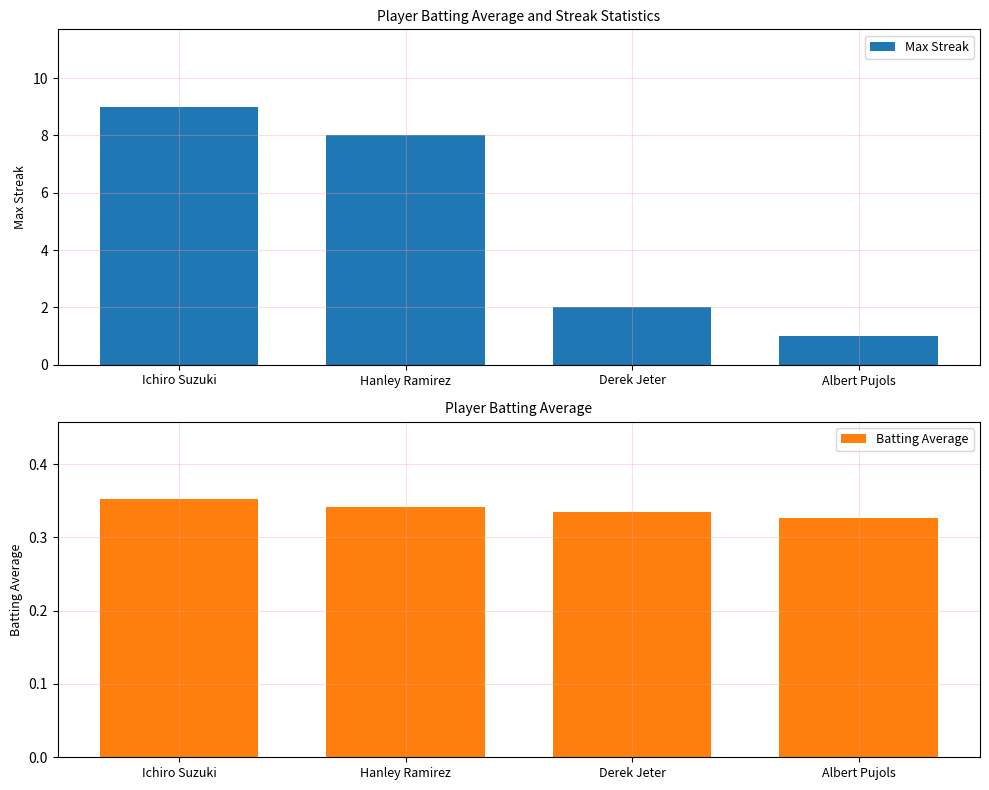

At which label does Batting Average reach its peak?

Ichiro Suzuki